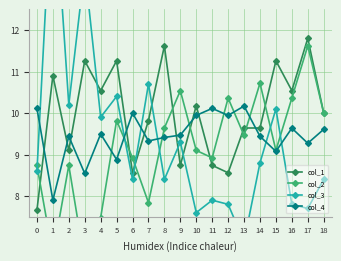

Rank the categories by col_2 value from lowest to highest.

3, 1, 4, 7, 0, 2, 6, 11, 10, 15, 13, 8, 5, 18, 12, 16, 9, 14, 17